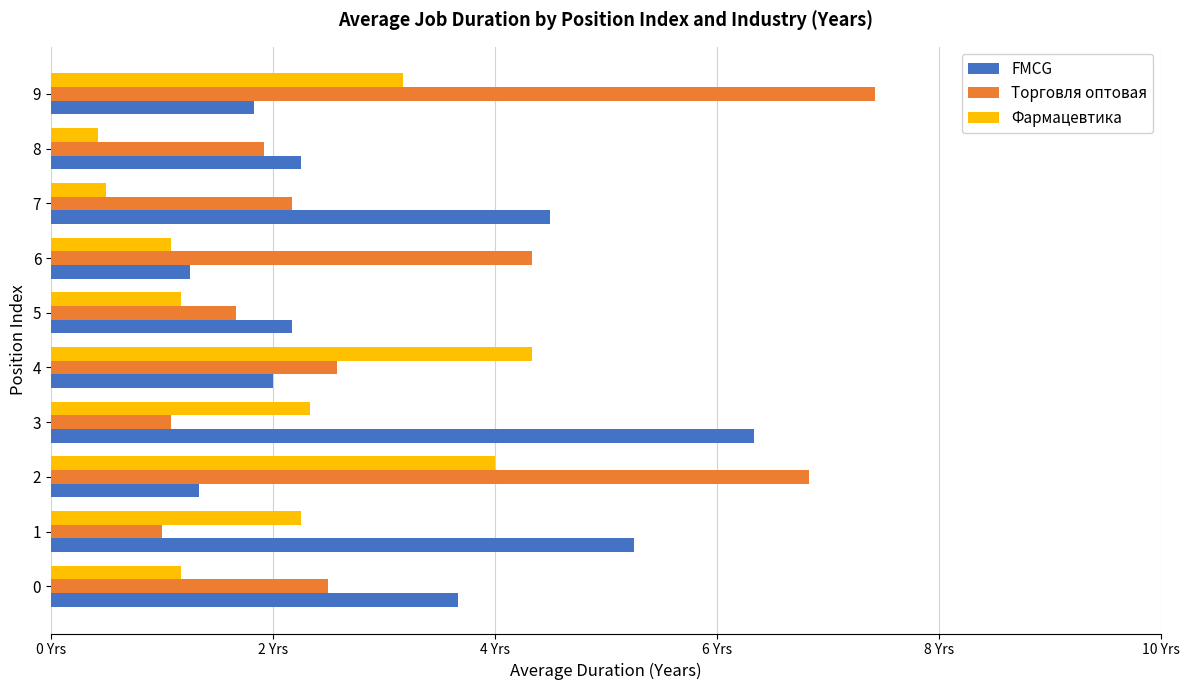

At how many categories does at least one series exceed 3?

8